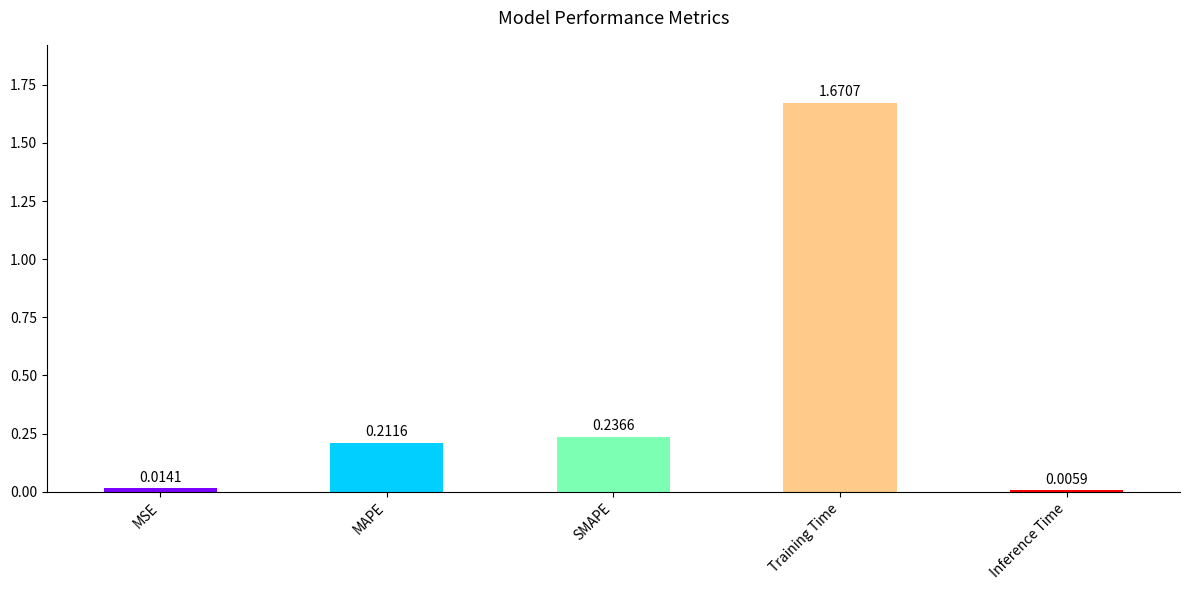

List the labels in order of value, smallest first.

Inference Time, MSE, MAPE, SMAPE, Training Time